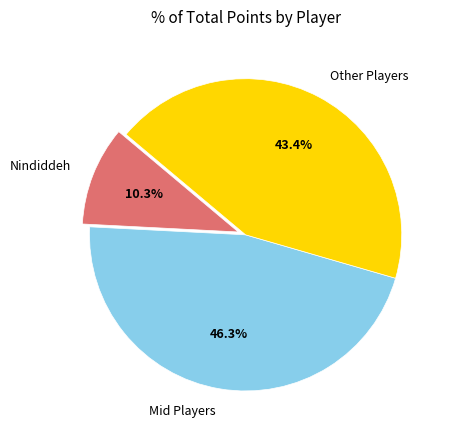

Does Nindiddeh account for over 50% of the chart?

No